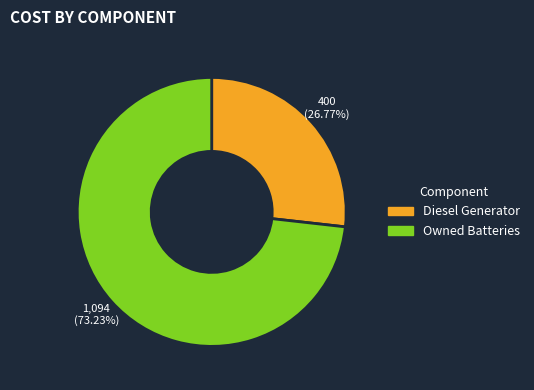

Is there any slice that represents more than half of the pie?

Yes